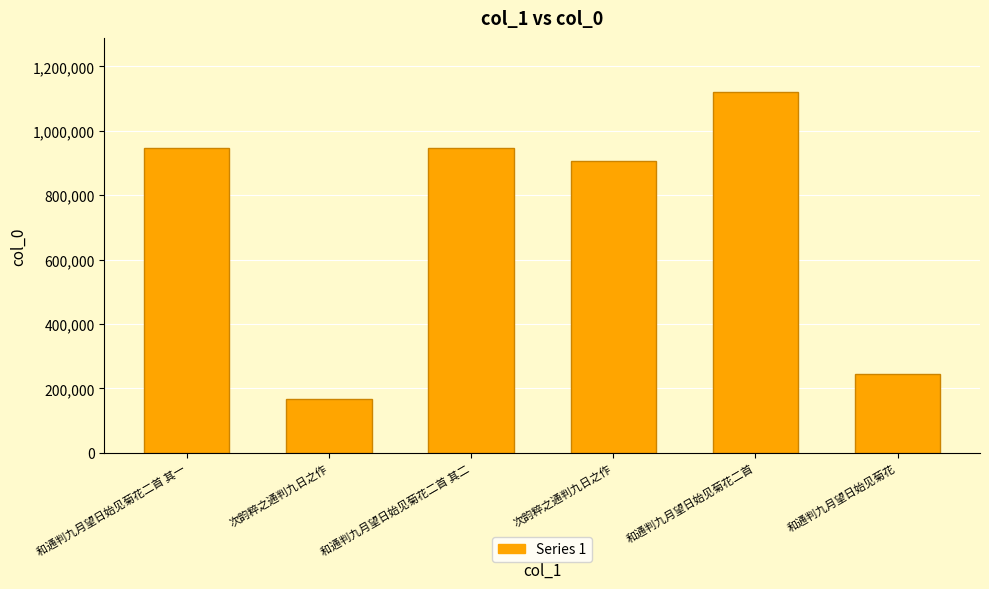

What is the difference between the values at 和通判九月望日始见菊花二首 其一 and 次韵粹之通判九日之作?

41118